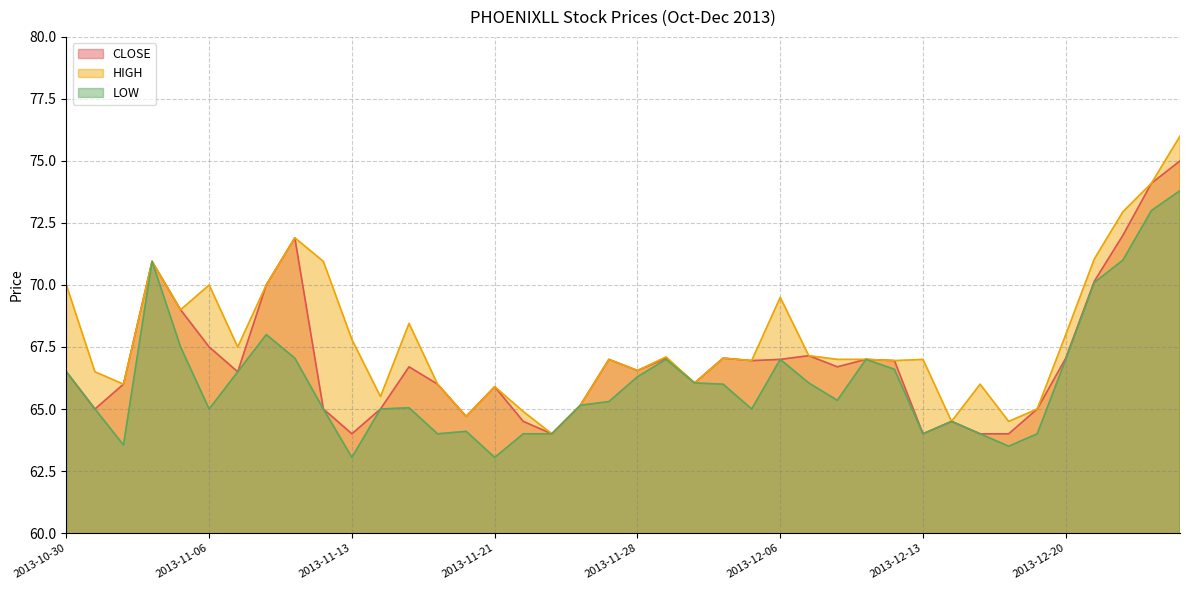

Which category has the highest value in the LOW series?

2013-12-27